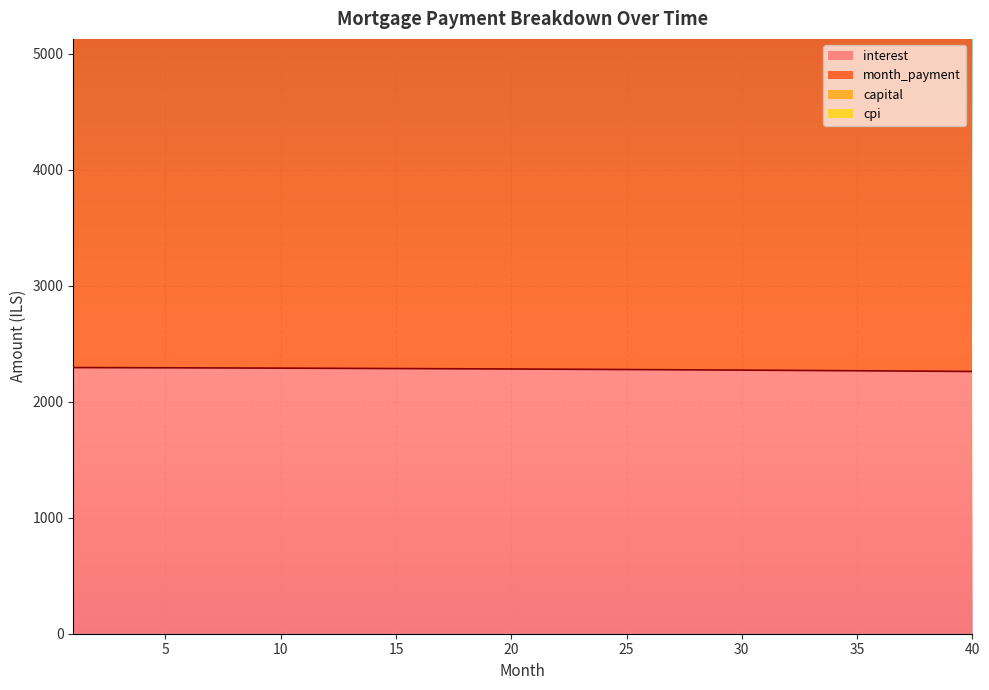

True or false: cpi has more than 2 points higher than both neighbors.

False